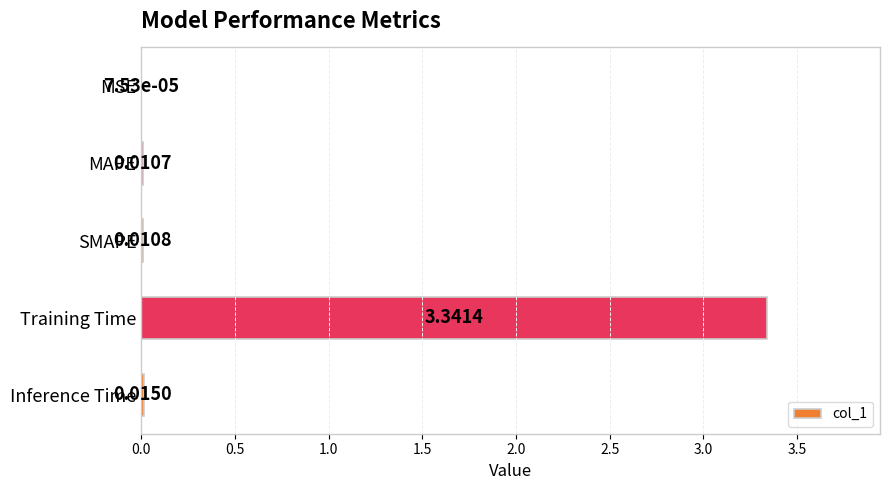

Are the bars horizontal?

Yes